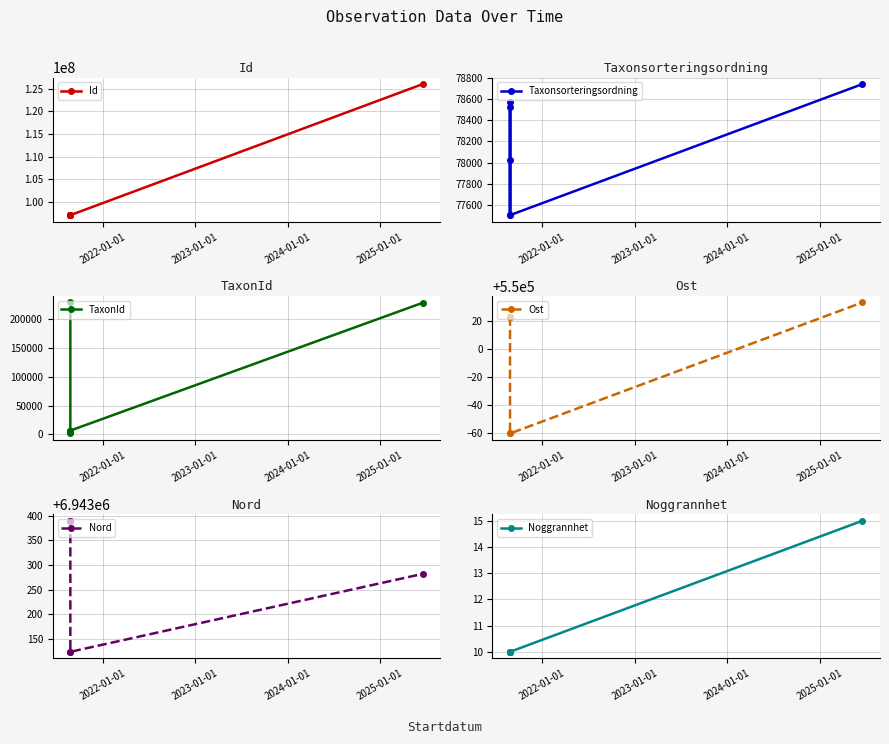

At how many categories does at least one series exceed 44194699?

6